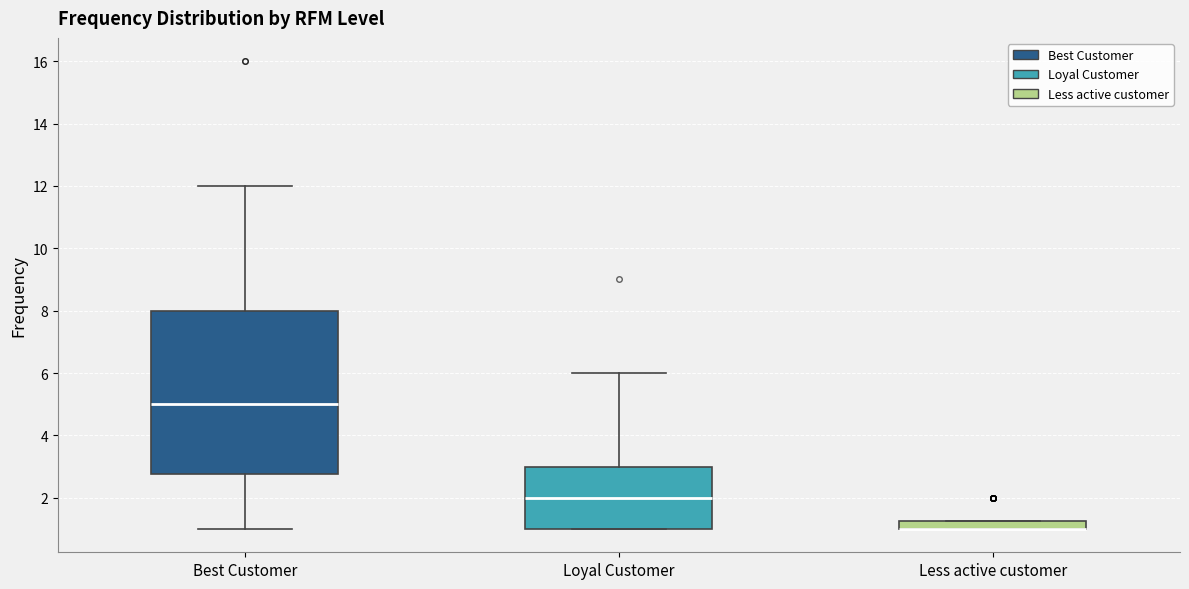

Which box is the tallest, from its lower edge to its upper edge?

Best Customer